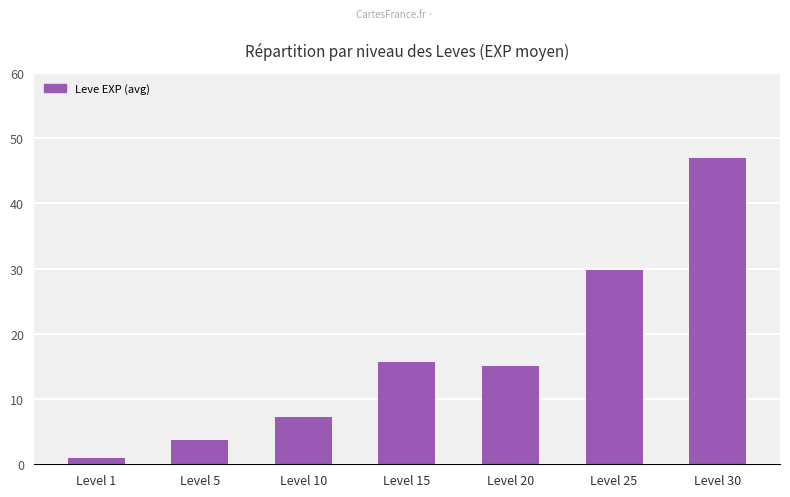

How many bars are there in total?

7